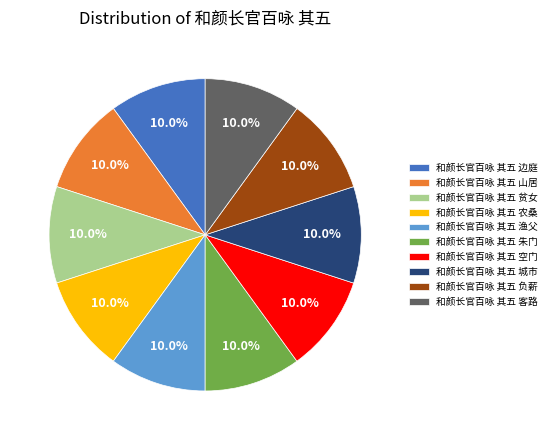

What percentage is NOT represented by 和颜长官百咏 其五 贫女?

90.0%